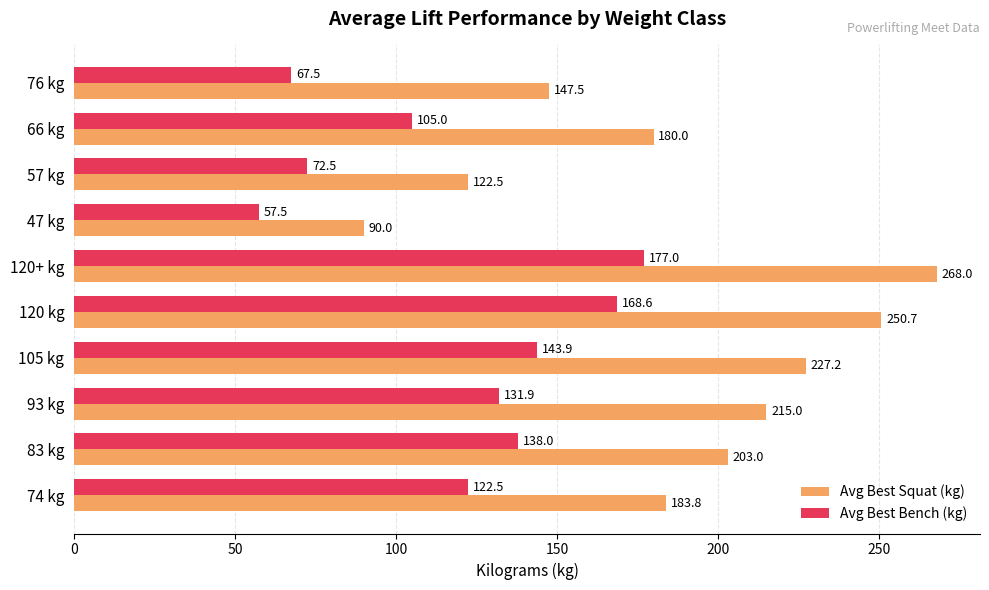

What is the average value of the Avg Best Bench (kg) series?

118.4